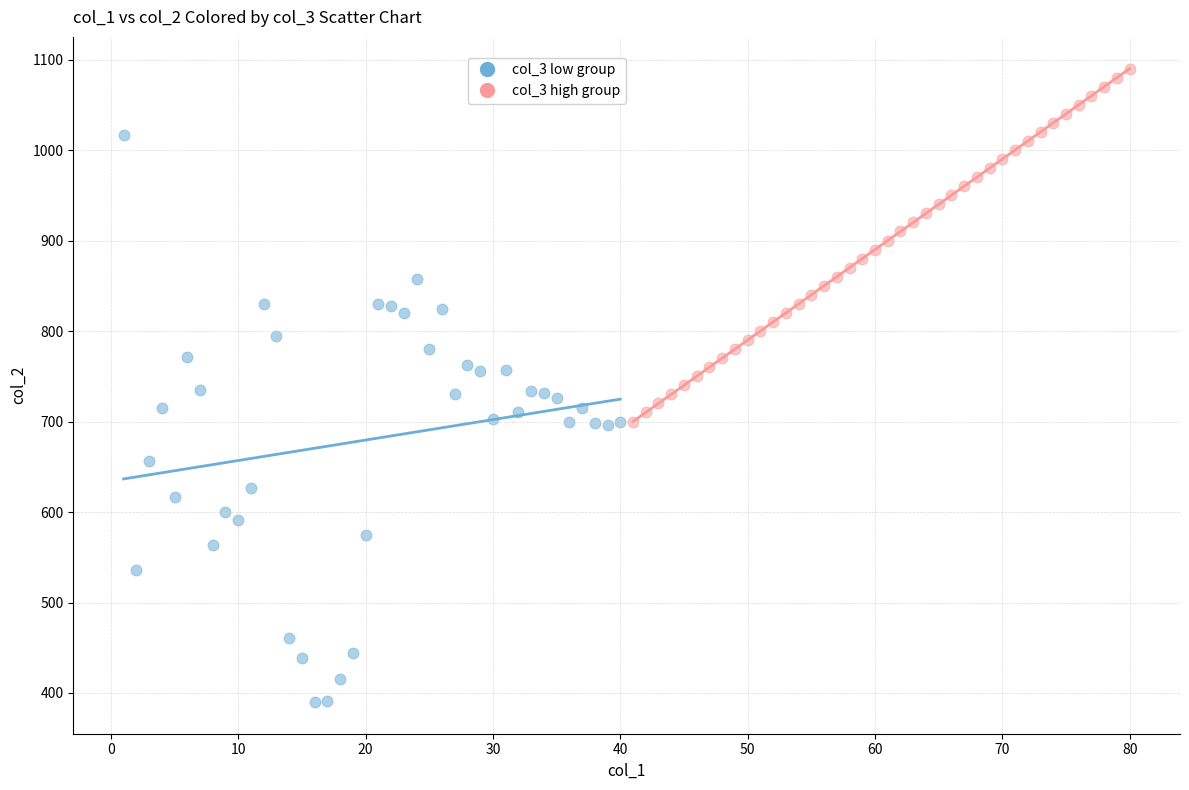

Which series has the widest spread of Y values?

col_3 low group